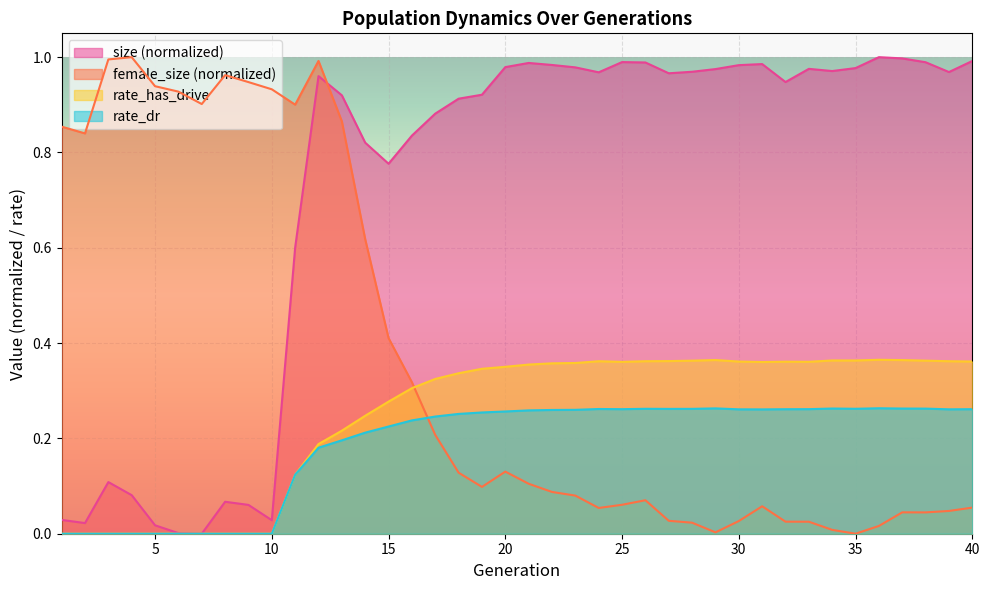

True or false: female_size has a value of 0.2 at 21.

False